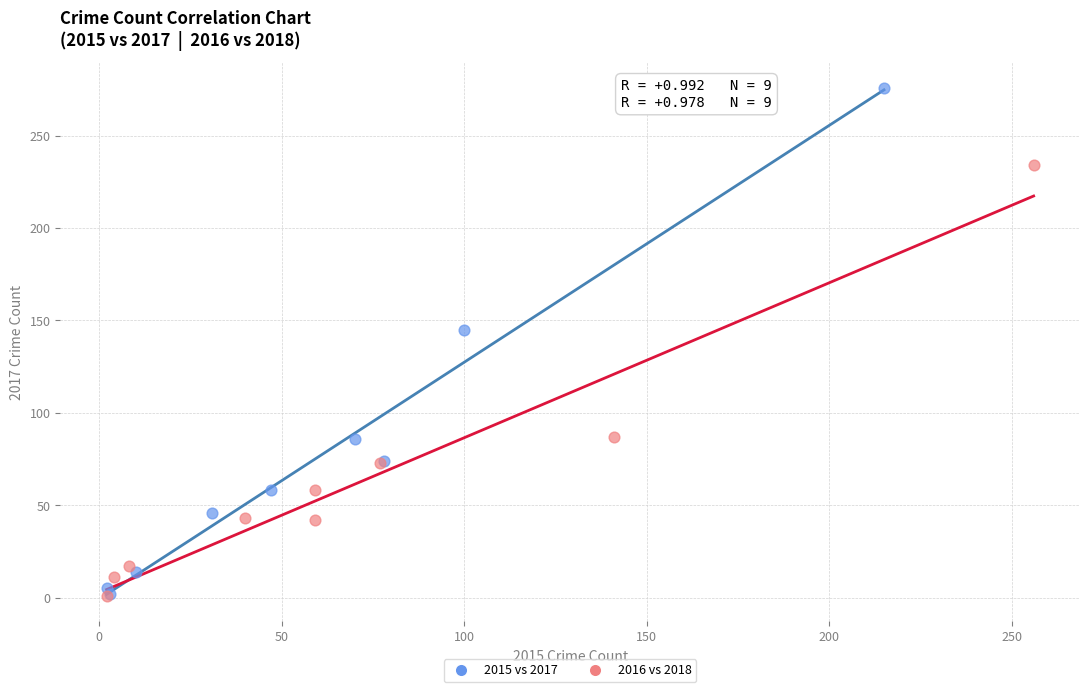

What are all the series names shown in the legend?

2015 vs 2017, 2016 vs 2018